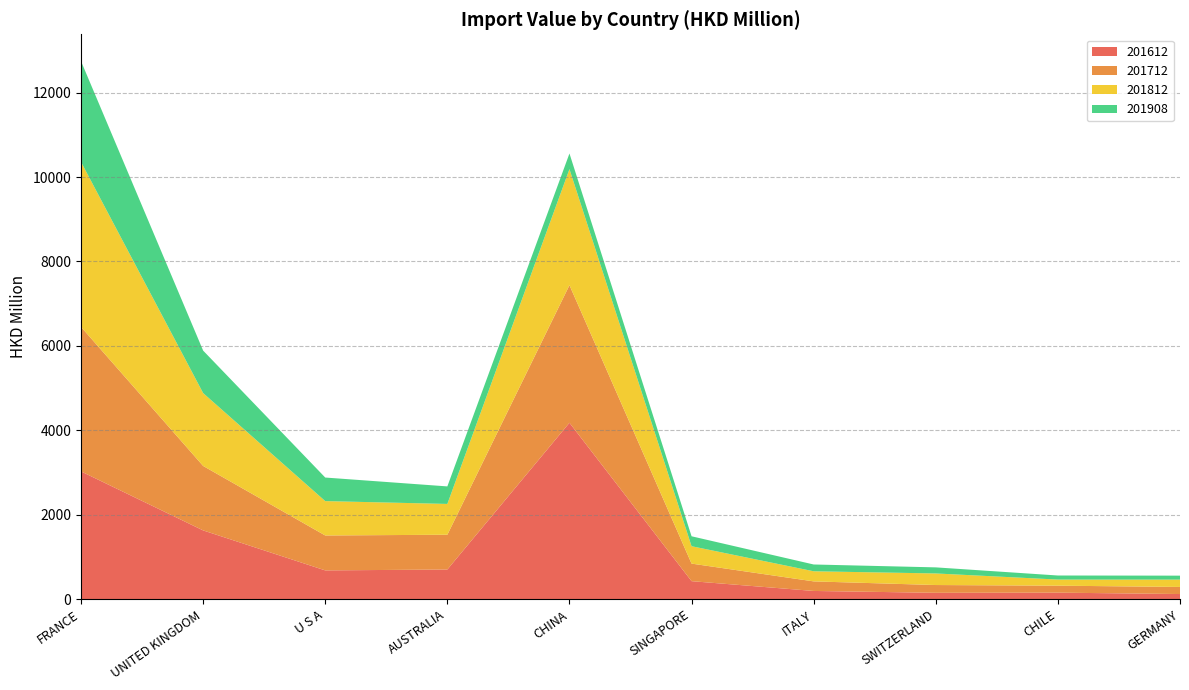

Reading right to left, transcribe all the data shown in this chart.

201612: 122.1	155.0	151.3	195.0	426.9	4178.4	703.0	682.0	1629.2	3026.6
201712: 167.9	165.2	184.1	226.6	416.0	3259.4	823.7	827.3	1526.9	3422.9
201812: 173.7	144.6	274.3	239.4	411.9	2749.1	729.6	814.1	1726.0	3907.9
201908: 93.8	96.3	144.0	161.0	235.3	370.4	415.3	558.1	1006.4	2386.0